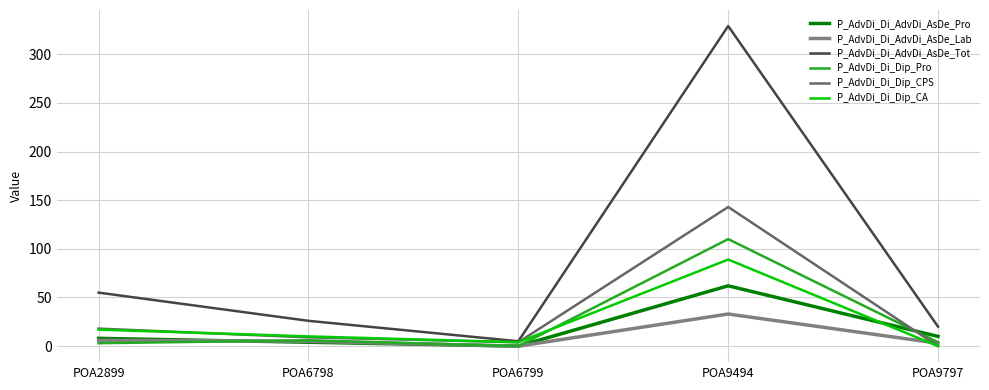

At which label is P_AdvDi_Di_AdvDi_AsDe_Tot closest to 167?

POA2899